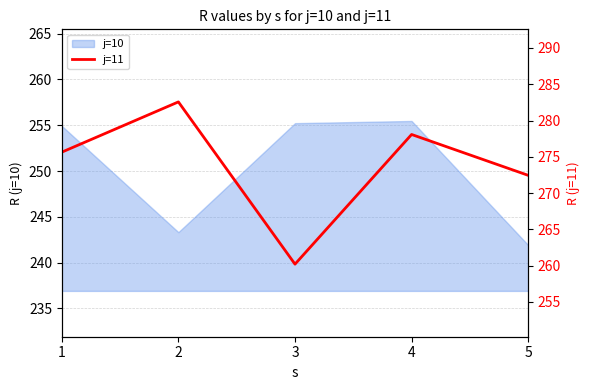

What is the greatest value displayed?

282.6